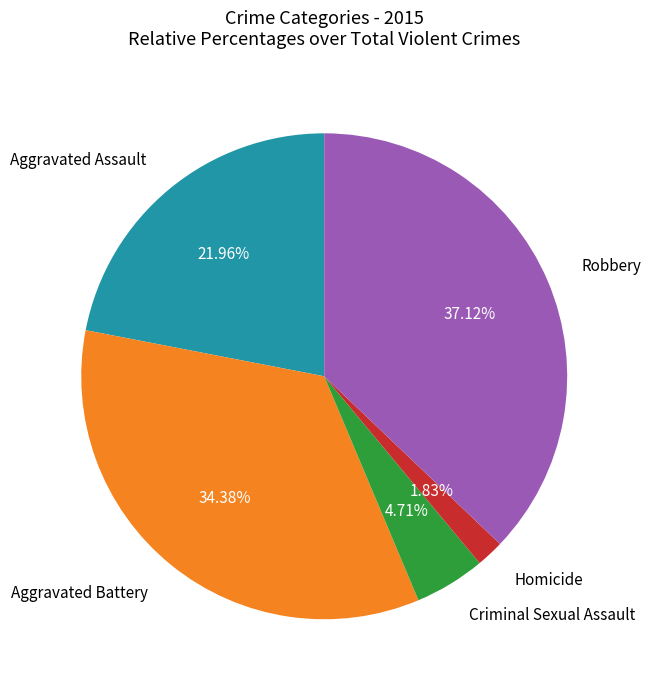

To the nearest percent, what is the average slice percentage?

20%